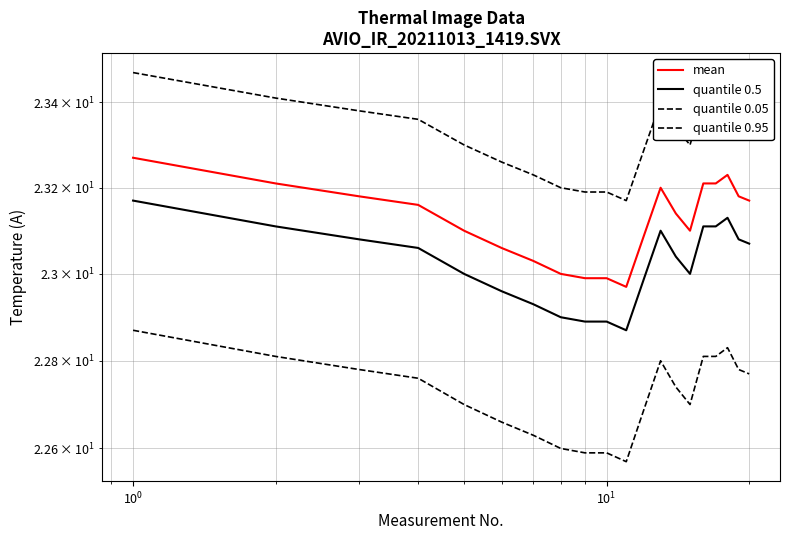

What is the difference between the maximum and minimum values in the quantile 0.5 series?

0.3